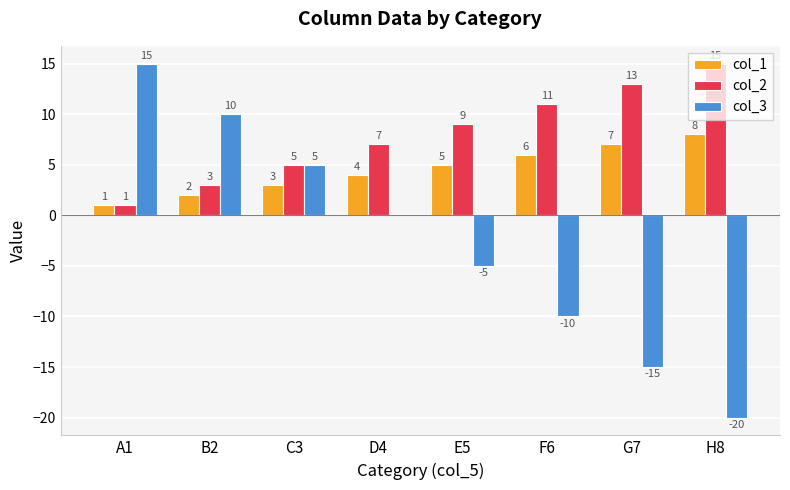

Count the number of data series in this chart.

3